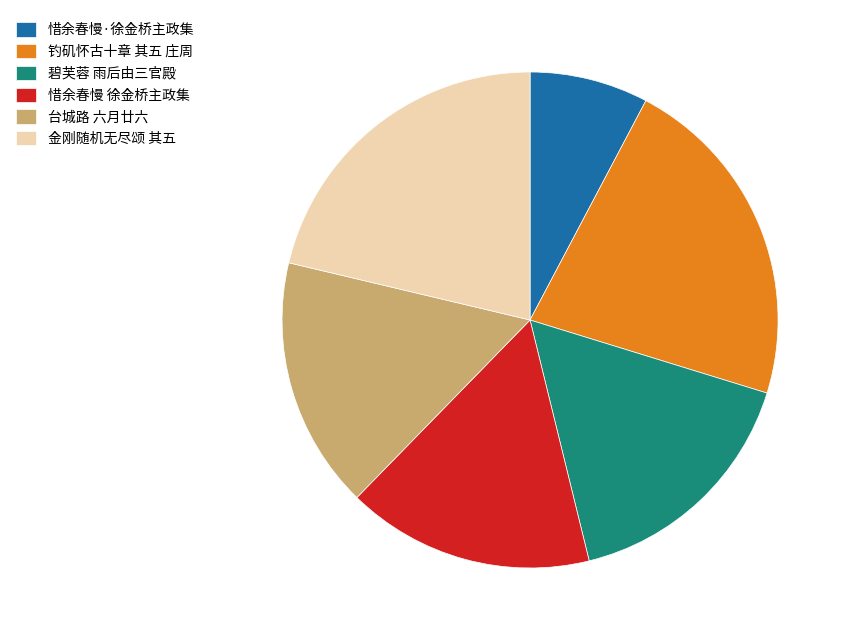

Which slice is the smallest?

惜余春慢·徐金桥主政集